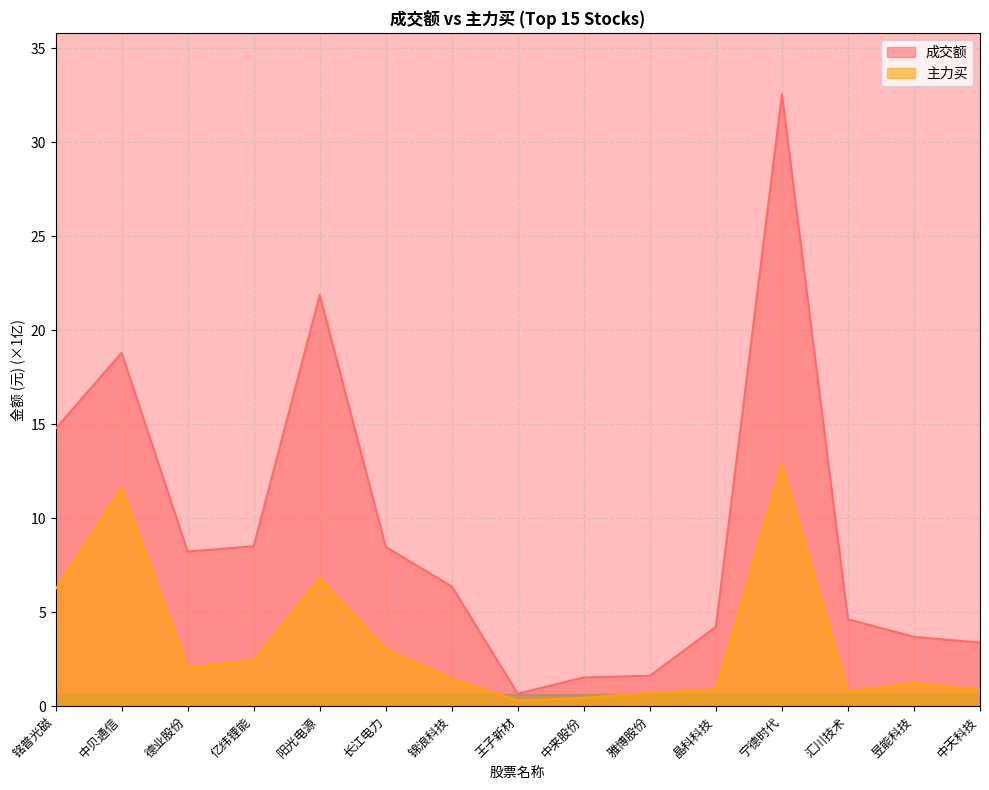

What is the sum of the 成交额 values at 昱能科技 and 晶科科技?

7.9